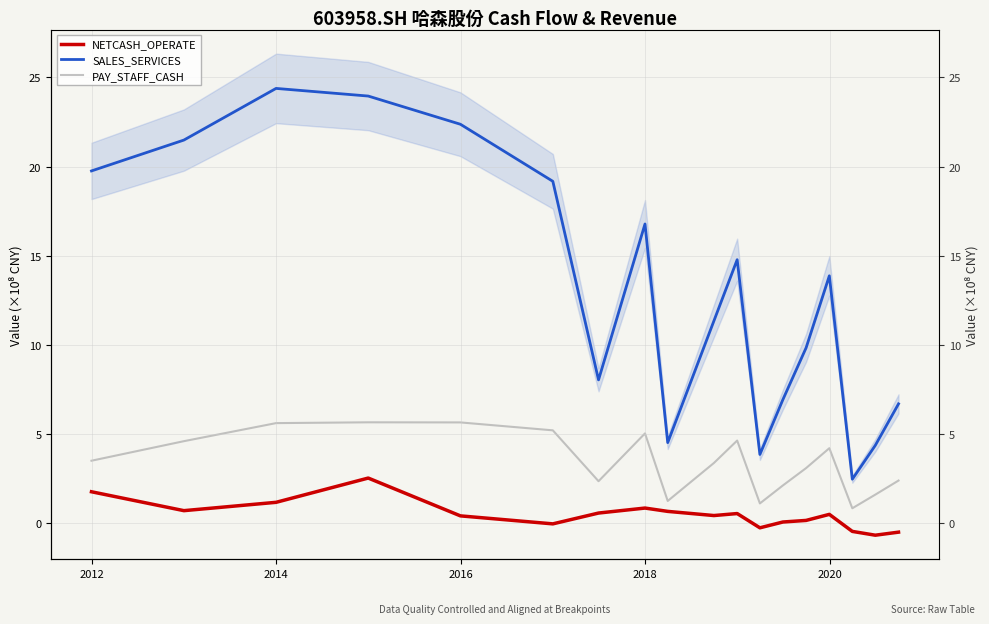

True or false: PAY_STAFF_CASH and NETCASH_OPERATE intersect in this chart.

False